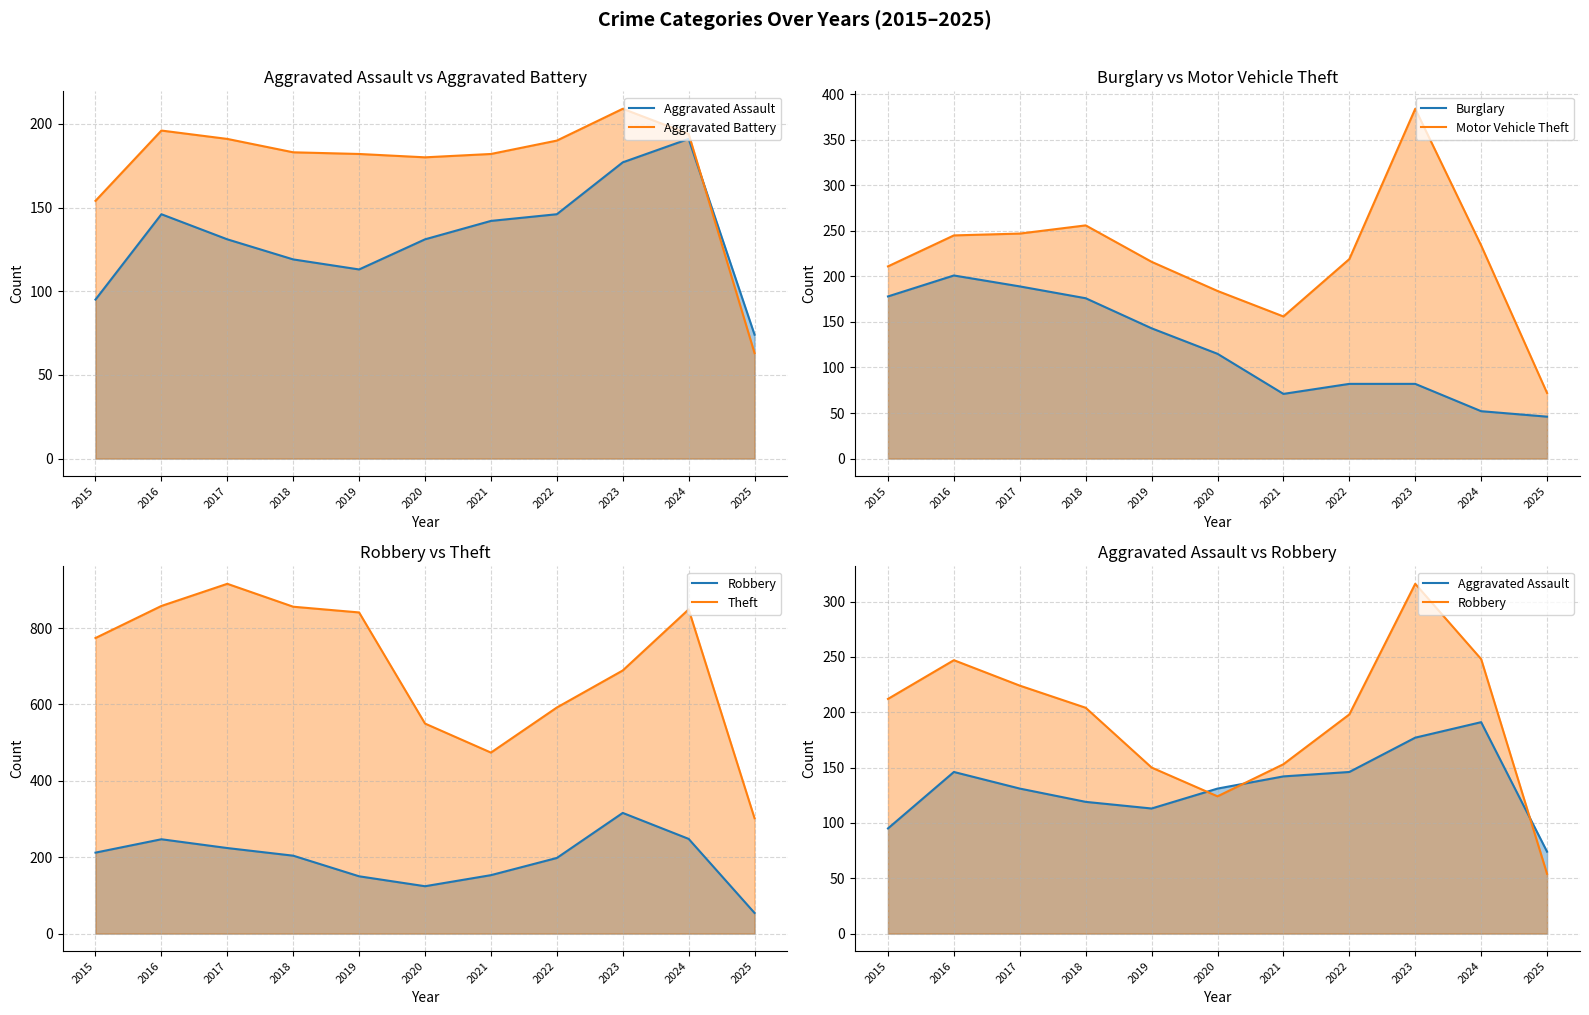

How many times do Motor Vehicle Theft and Robbery cross each other?

3